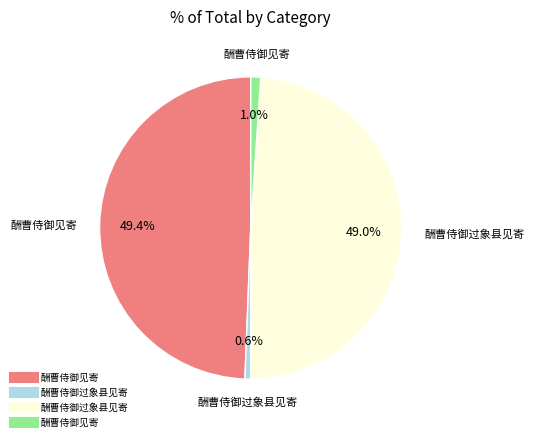

Count the number of slices in the pie.

4